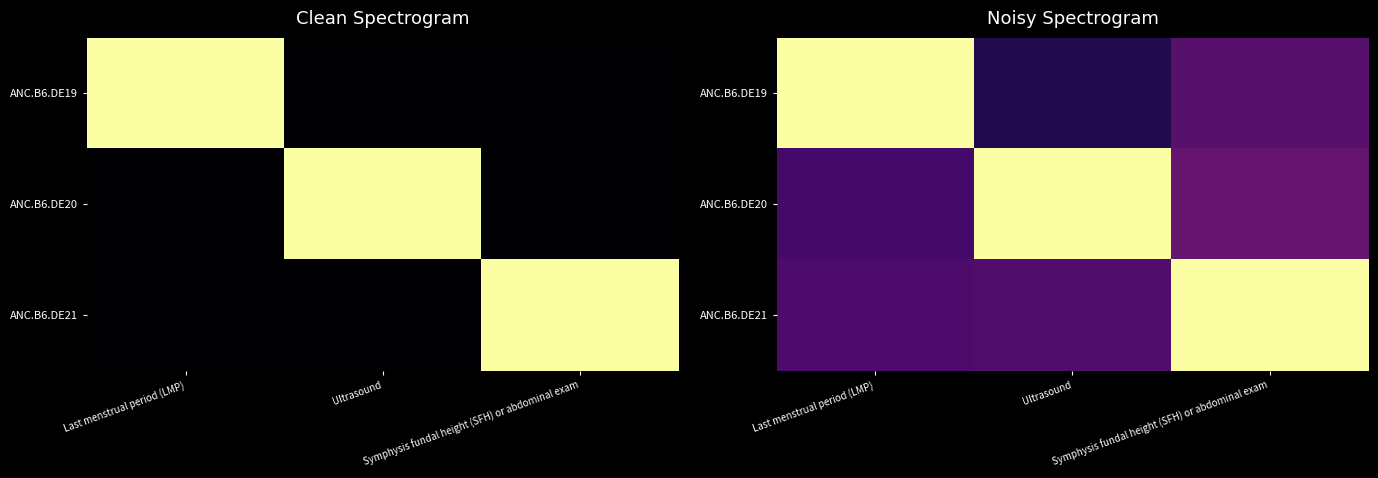

What is the sum of the ANC.B6.DE20 values at Symphysis fundal height (SFH) or abdominal exam and Ultrasound?

1.3